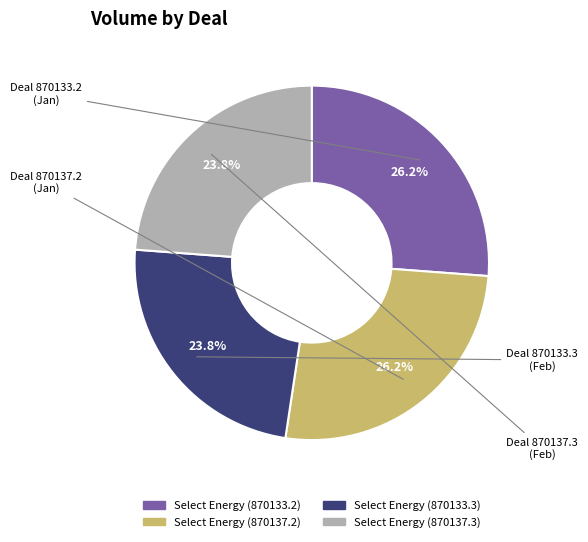

Is there a majority slice in this chart?

No